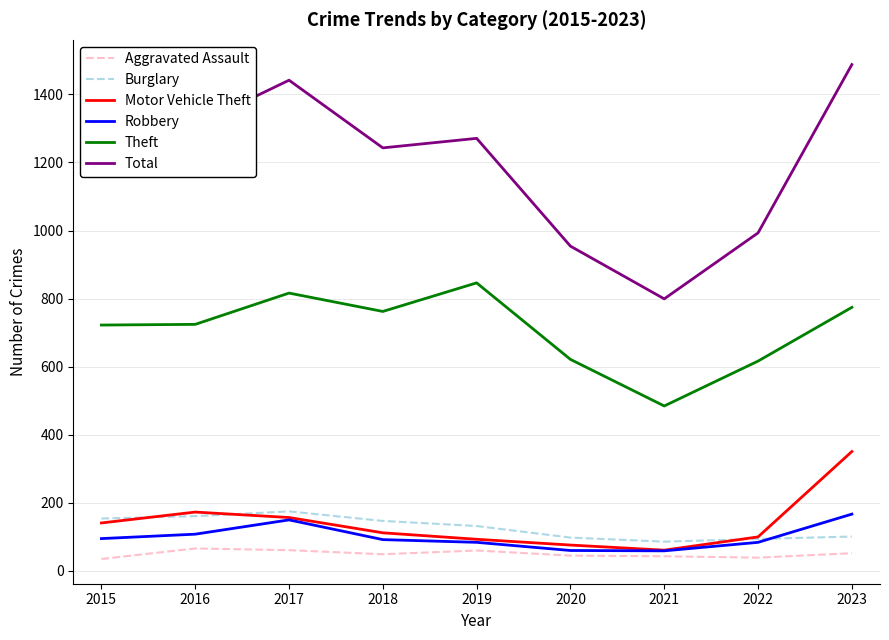

Where is Burglary nearest to the value 129?

2019